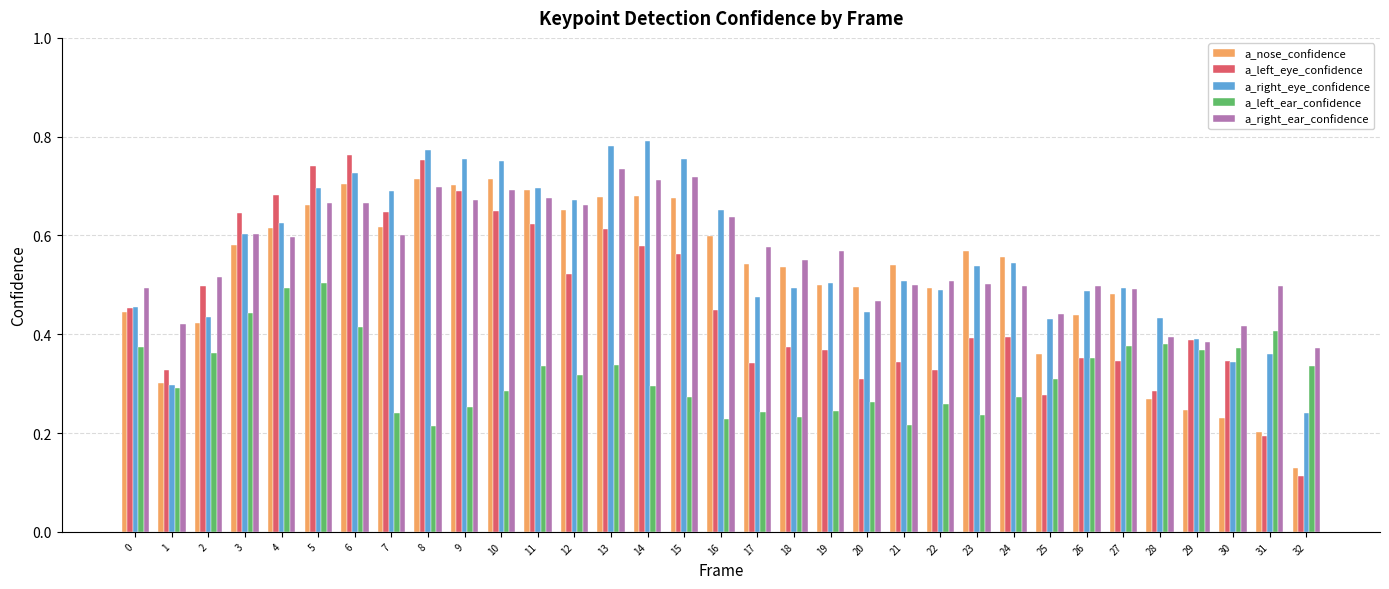

Between 20 and 30, which series saw the biggest shift?

a_nose_confidence